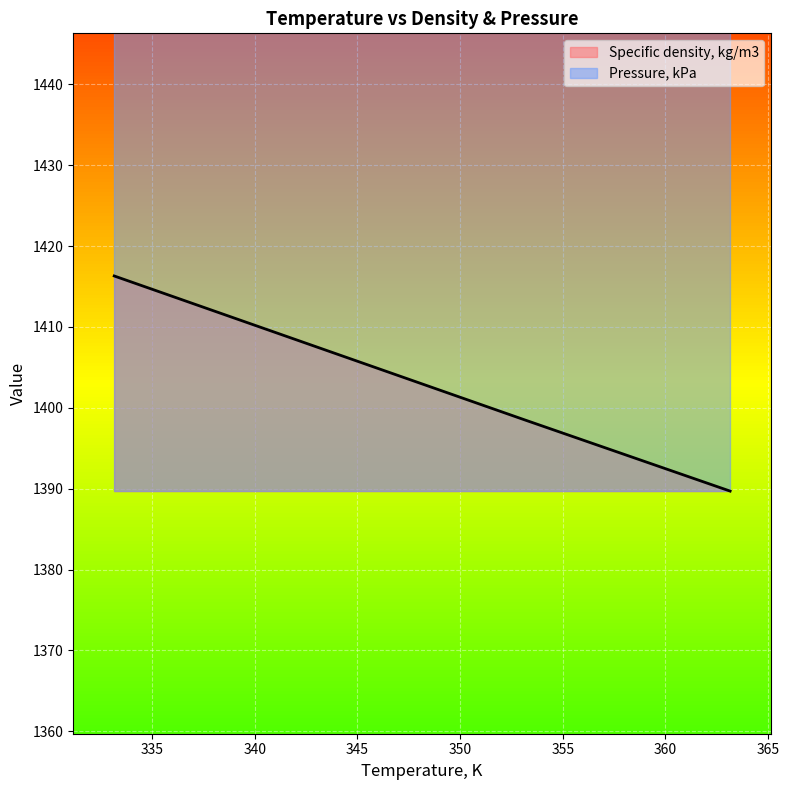

Is it true that the value at 363.15 is 1389.7?

True